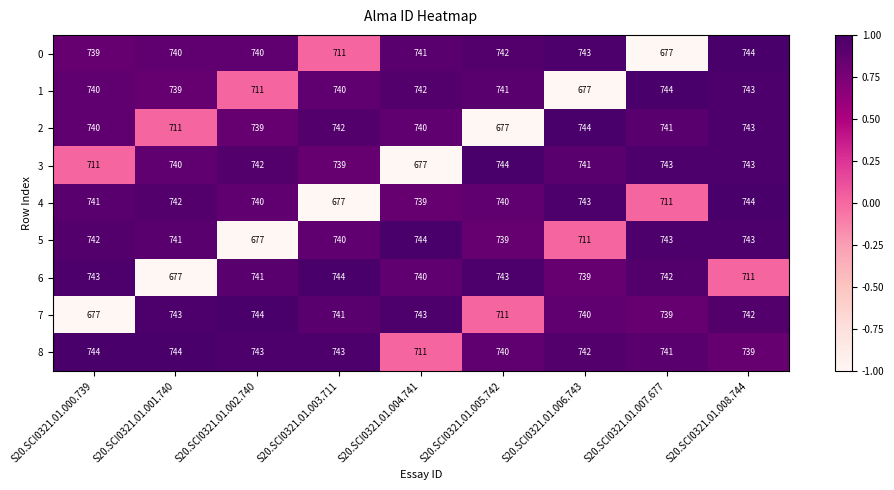

What is the spread (max minus min) of values at S20.SCI0321.01.003.711?

67